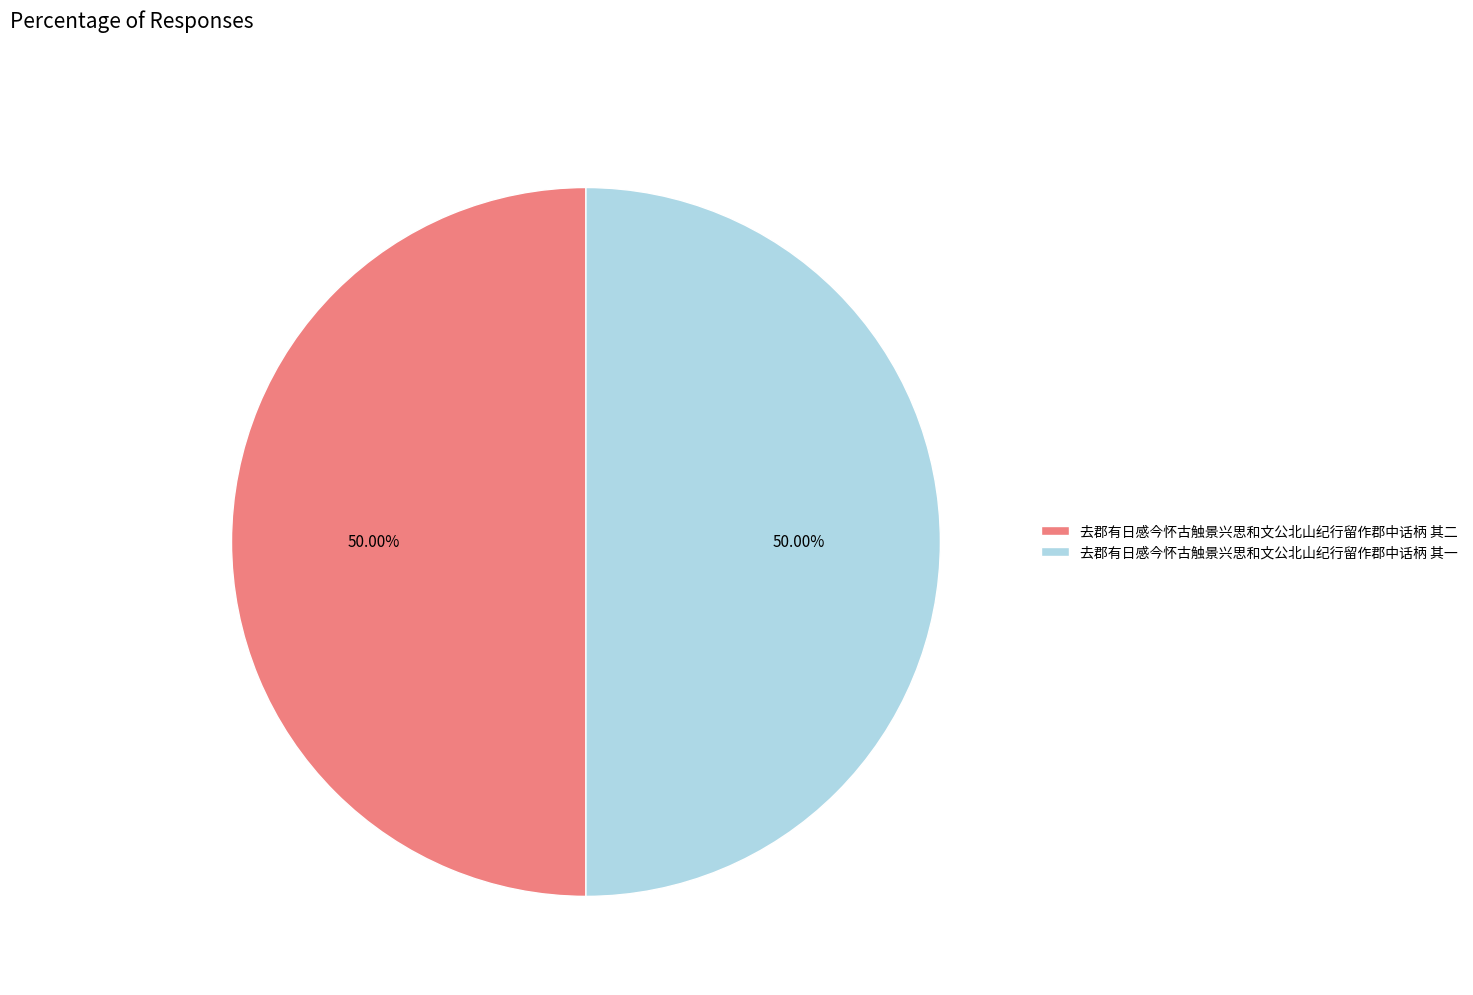

Count the number of slices in the pie.

2